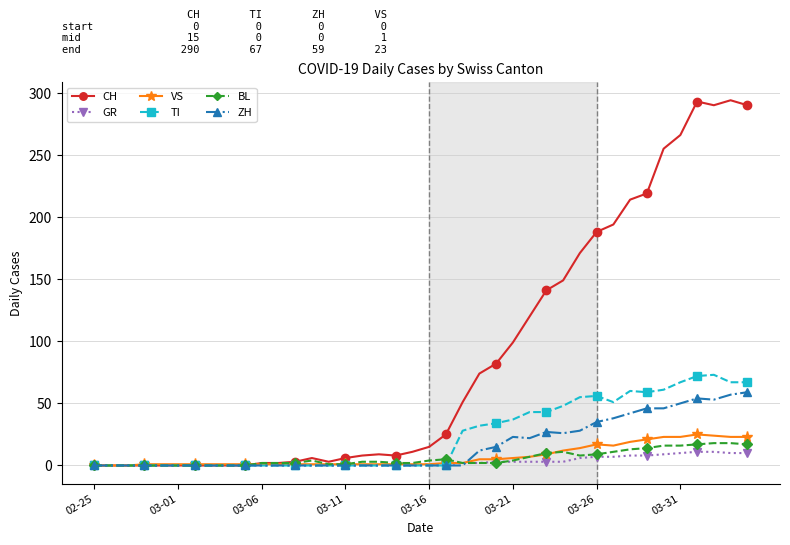

What is the highest value of the GR series?

11